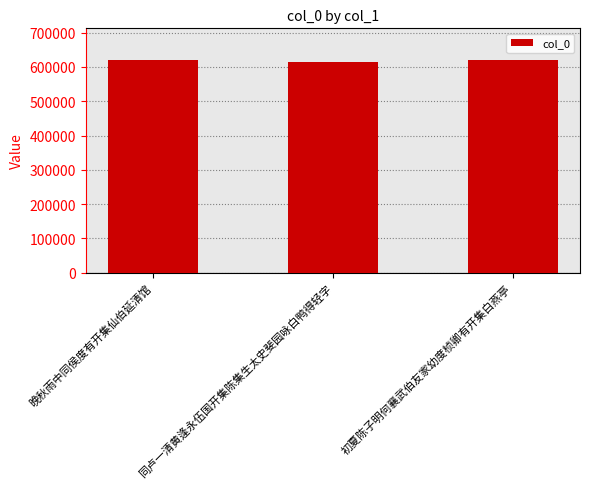

What is the label of the 2nd bar from the left?

同卢一清黄逢永伍国开集陈集生太史斐园咏白鸭得轻字